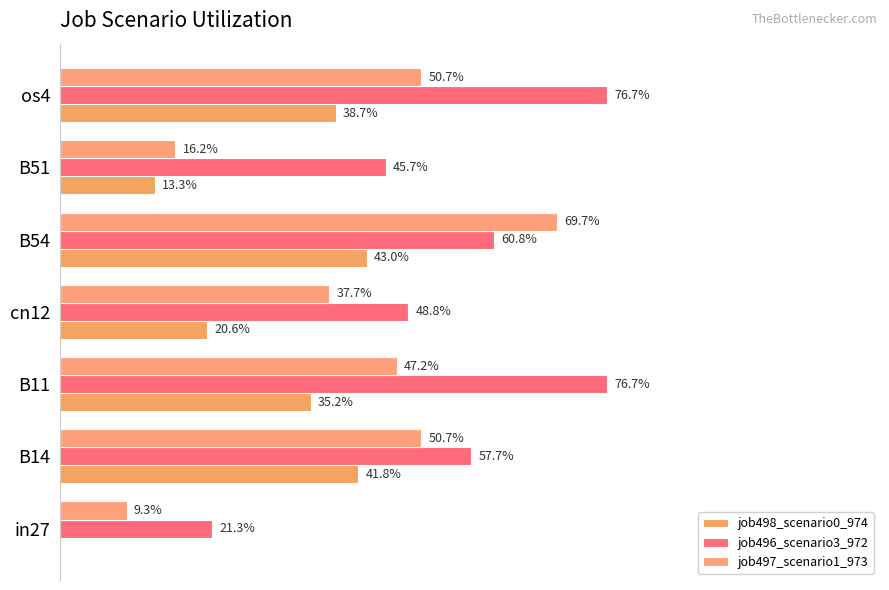

What is the value of the job498_scenario0_974 bar at the 7th from the left?

0.4